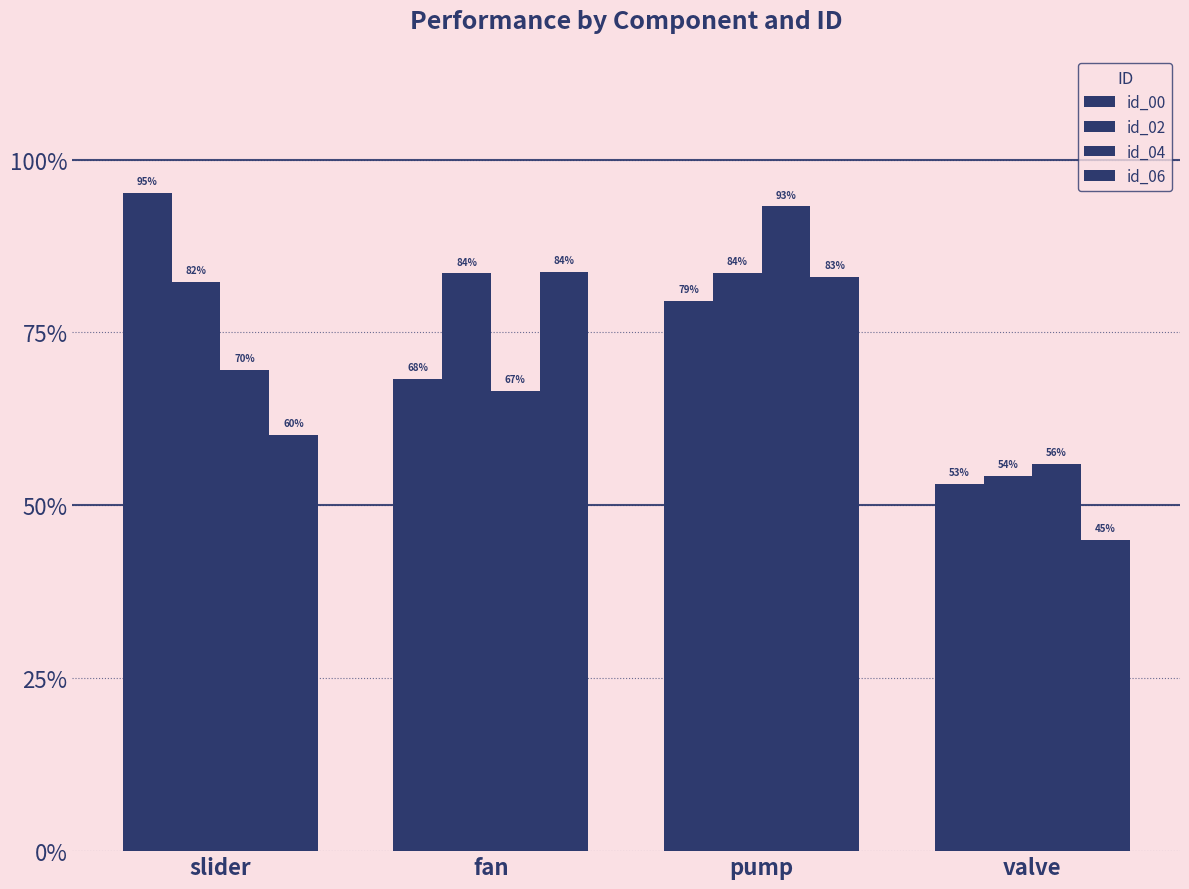

Does the chart contain stacked bars?

No